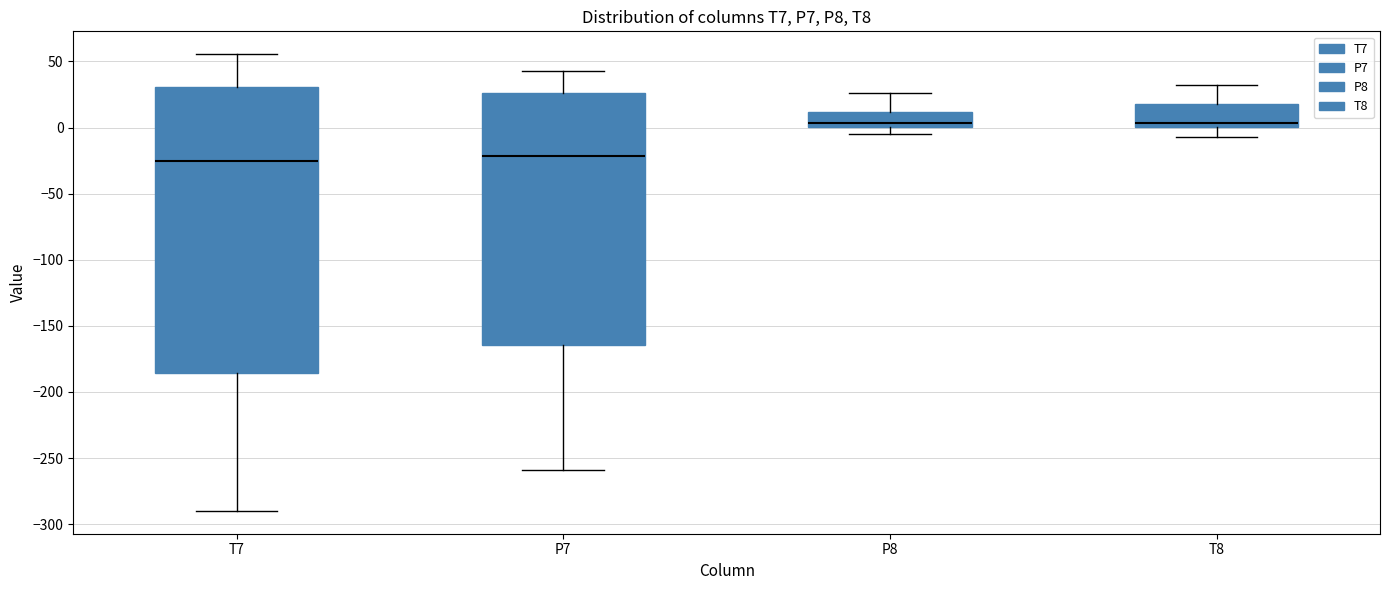

Which box is the tallest, from its lower edge to its upper edge?

T7